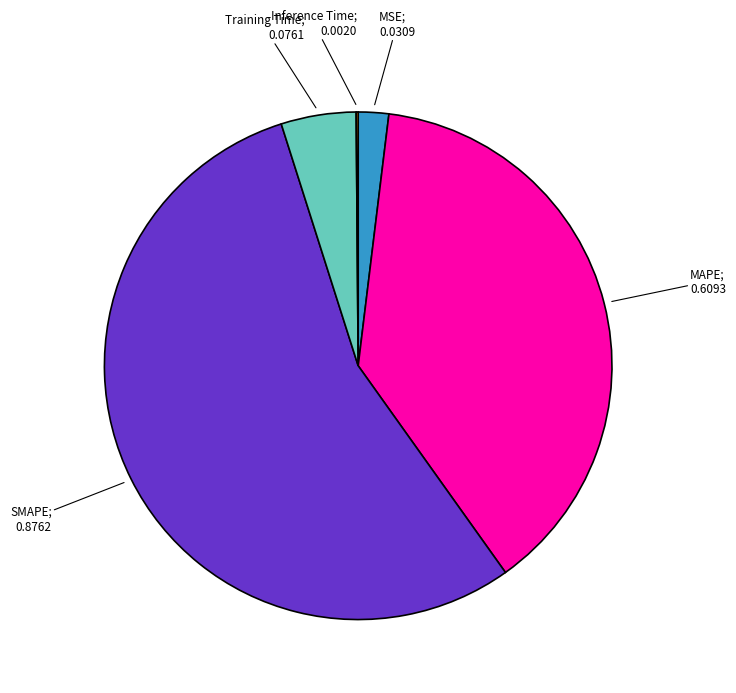

Is there any slice that represents more than half of the pie?

Yes